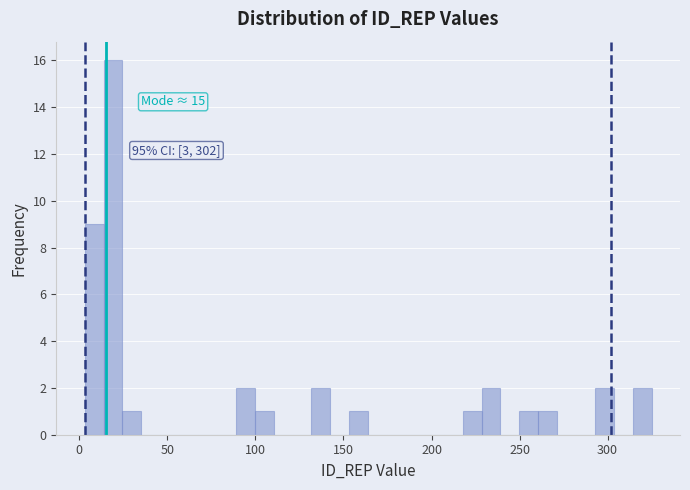

Around what value on the x-axis is the tallest bar? Give the approximate position of its centre, as read against the axis.

20